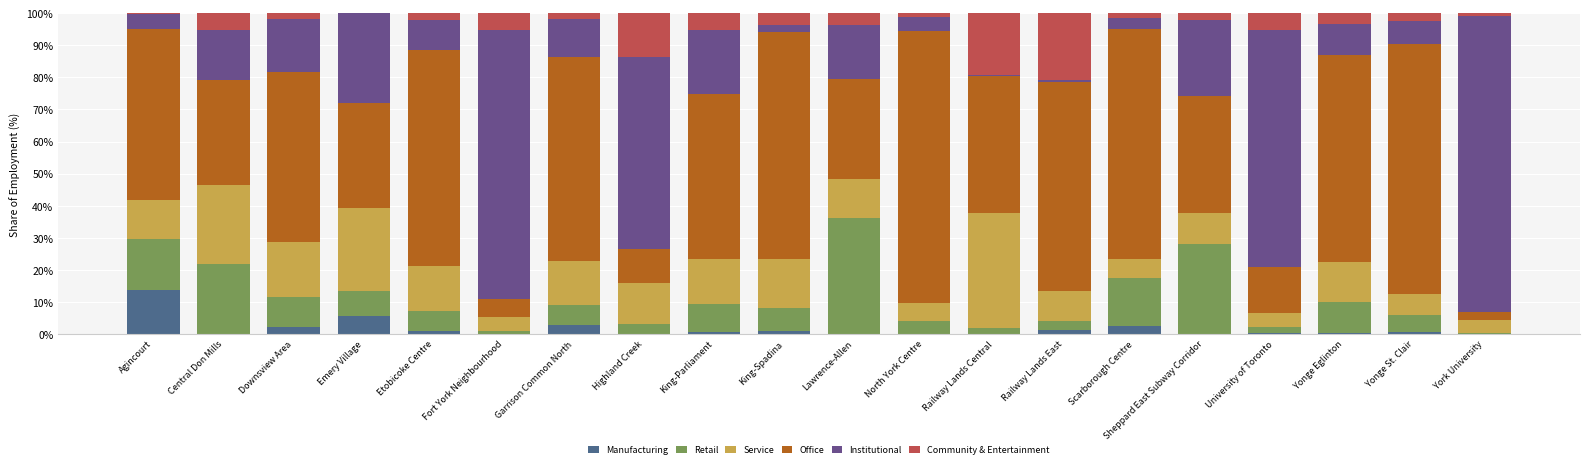

What is the maximum value for Manufacturing?

13.6